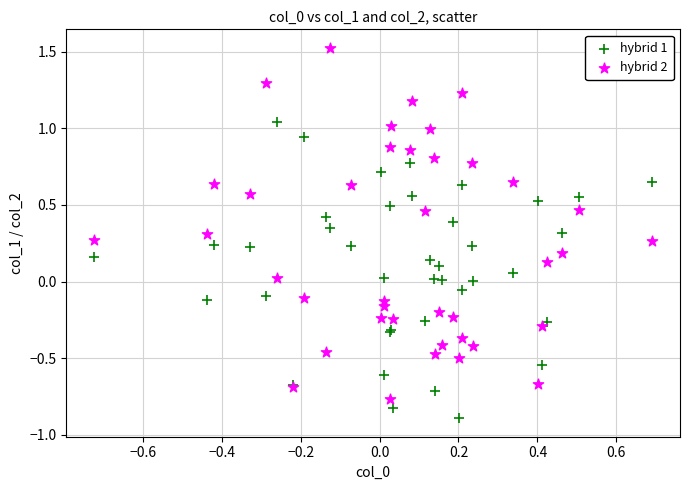

Which series has the largest Y range (max minus min)?

hybrid 2